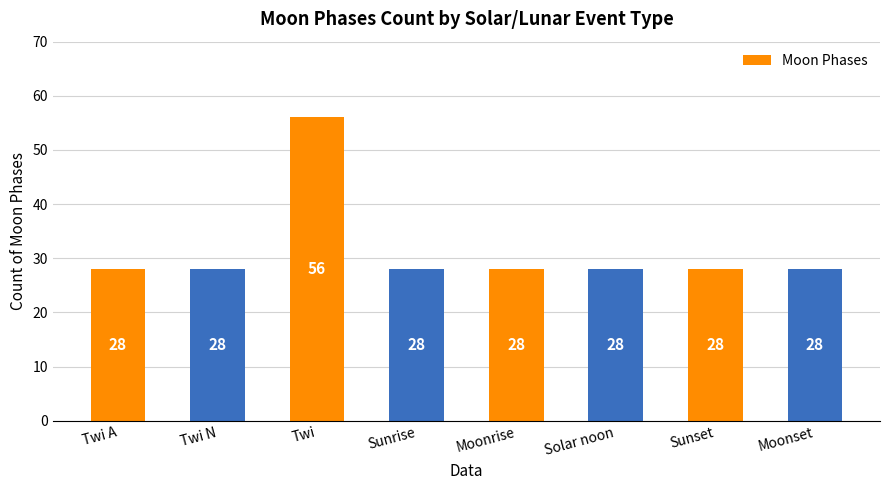

Between Twi N and Twi, which is larger?

Twi